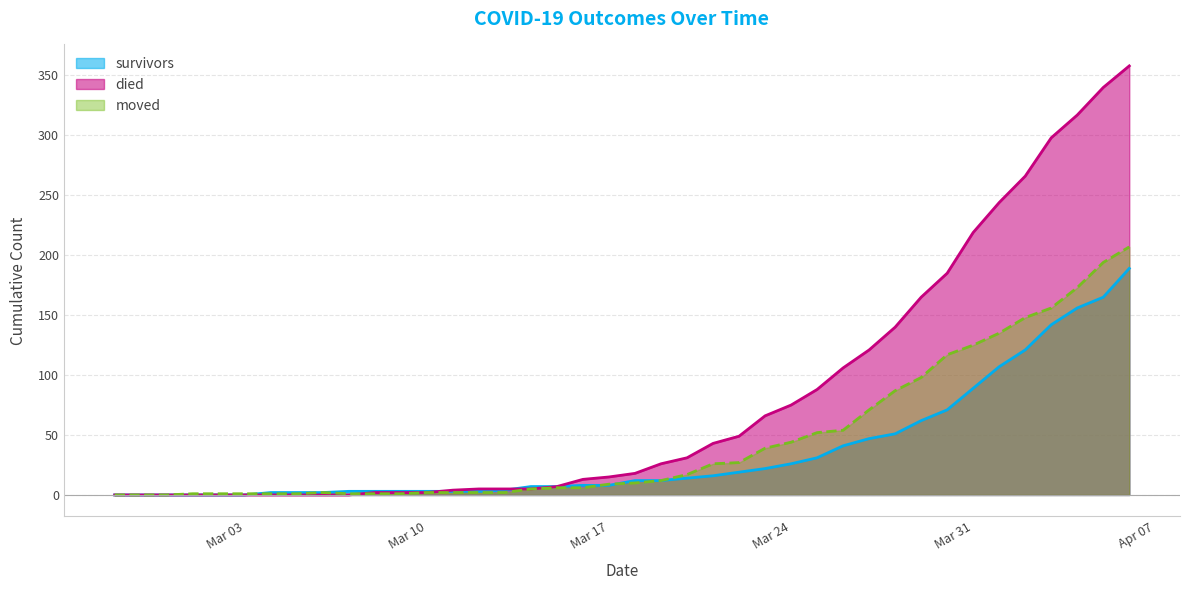

What is the value of the died point at the 38th from the left?

317